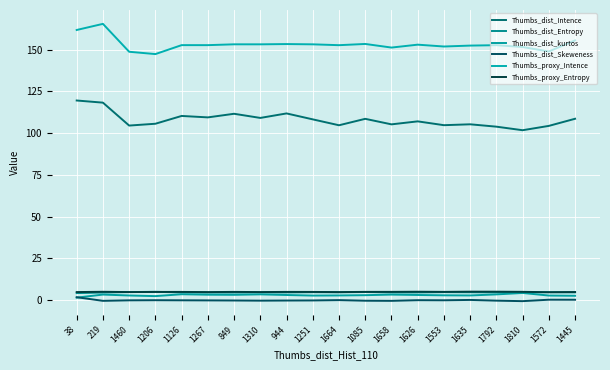

What is the difference between the Thumbs_dist_kurtos values at 1792 and 1572?

0.7